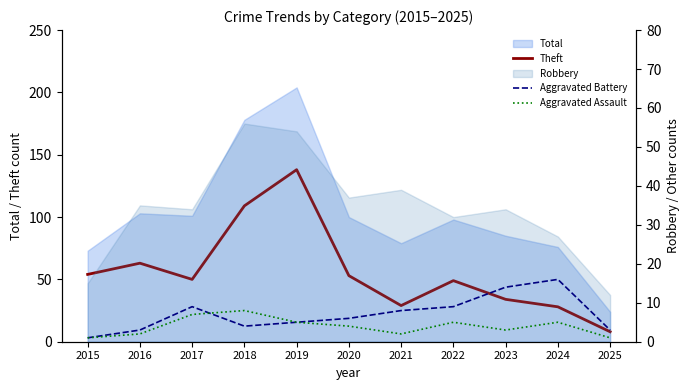

At which label is Aggravated Battery closest to 8?

2021